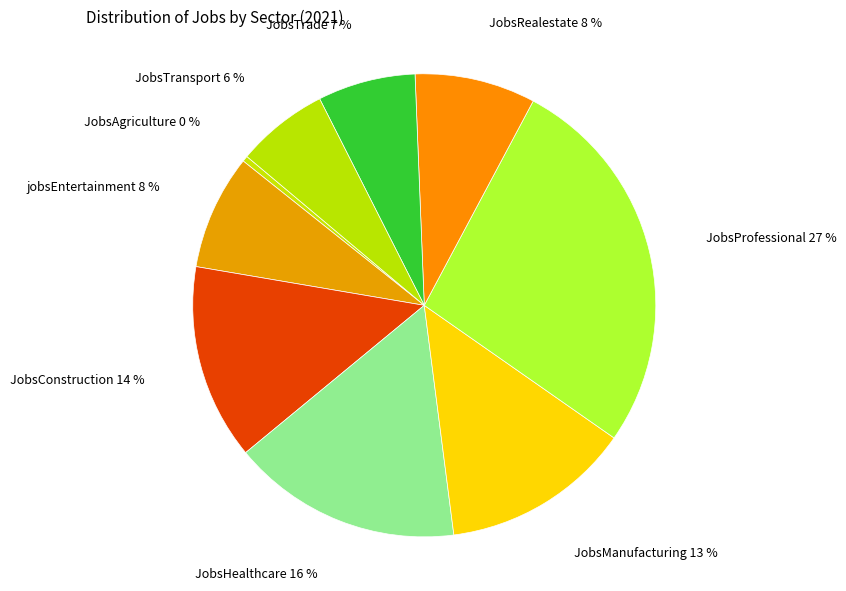

To the nearest percent, what is the difference between the largest and smallest slice percentages?

27%